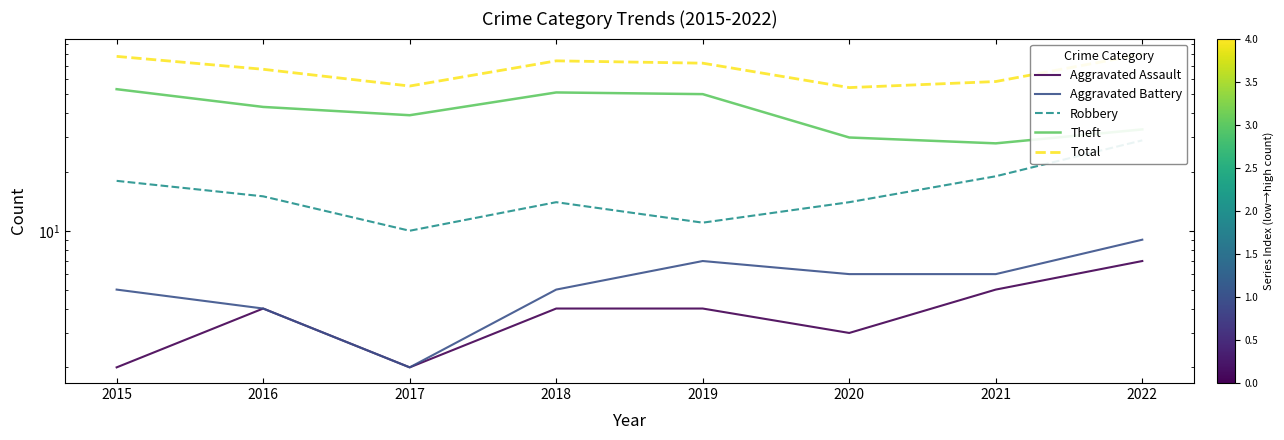

Reading left to right, what are all the values shown in this chart?

Aggravated Assault: 2	4	2	4	4	3	5	7
Aggravated Battery: 5	4	2	5	7	6	6	9
Robbery: 18	15	10	14	11	14	19	29
Theft: 53	43	39	51	50	30	28	33
Total: 78	67	55	74	72	54	58	80